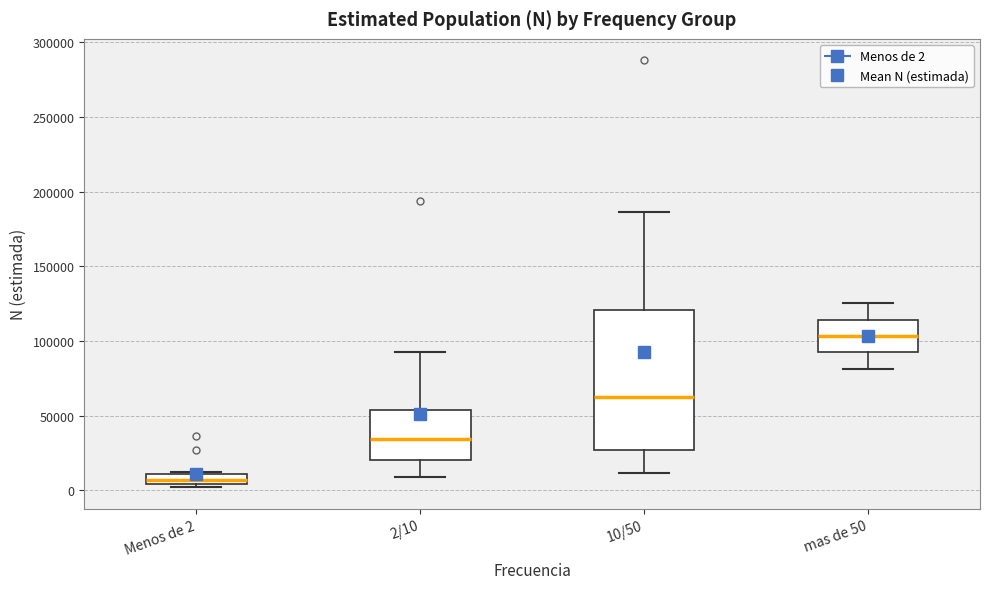

Which box's median line is the highest?

mas de 50